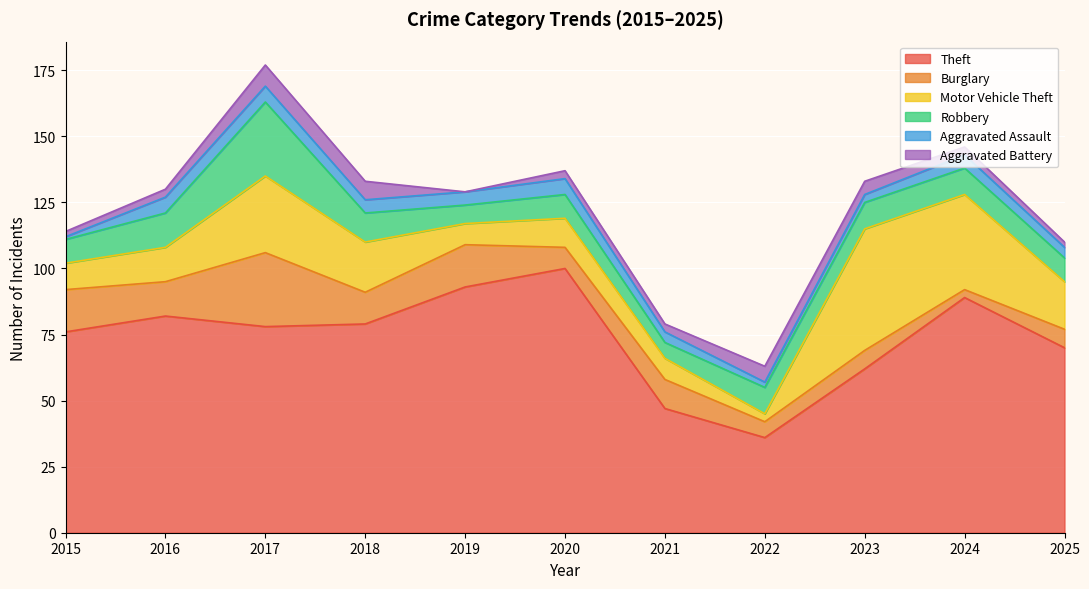

Which series has the largest range (max minus min)?

Theft